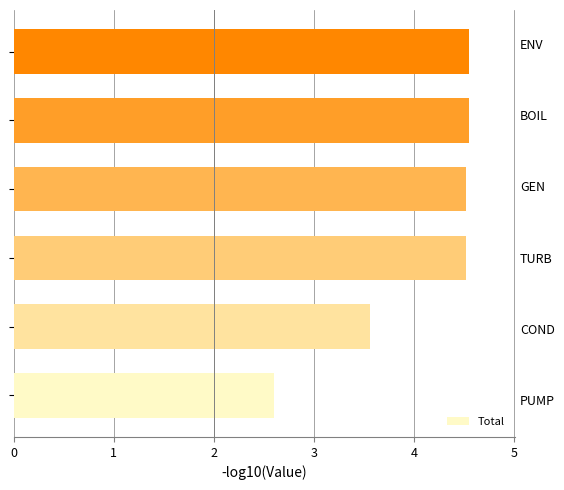

How many data points are above 4?

4